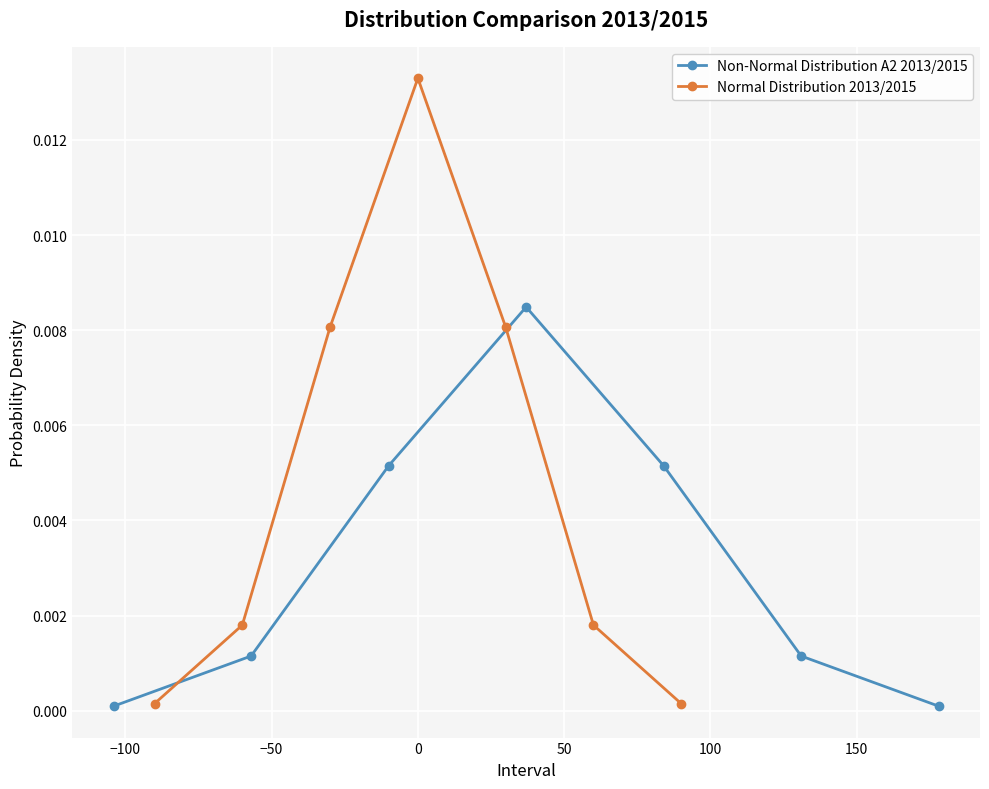

In Non-Normal Distribution A2 2013/2015, how many points are higher than both neighbors (excluding endpoints)?

1